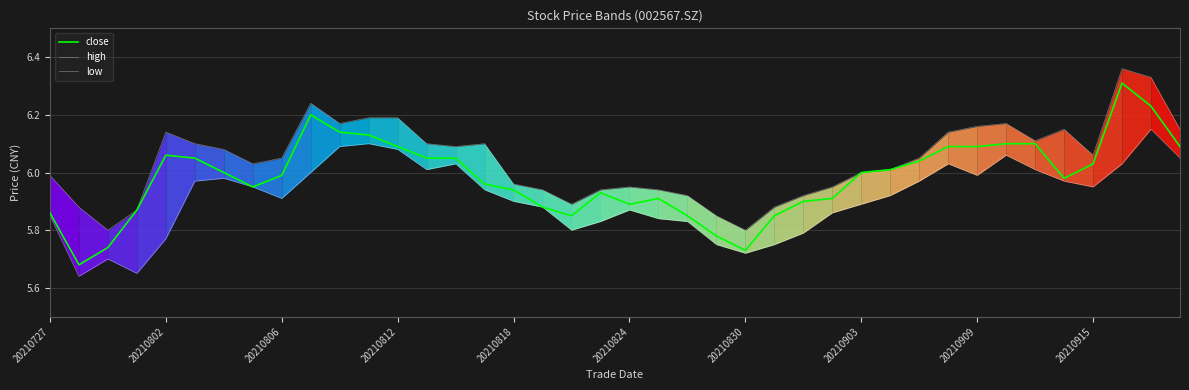

What is the average value of the high series?

6.0